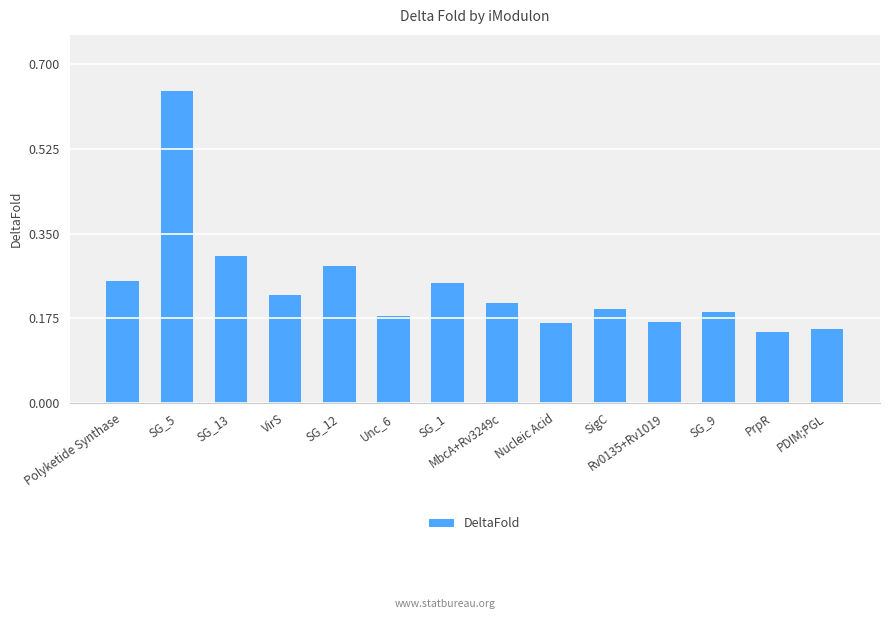

How many values are between 0 and 1?

14